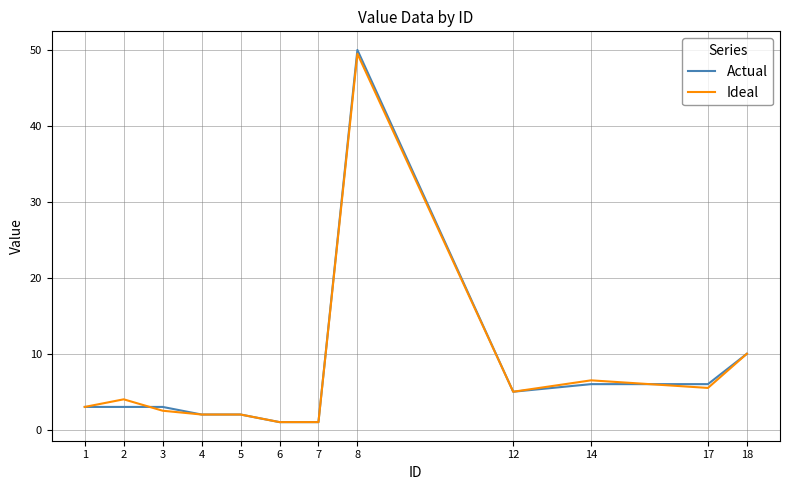

Which series has the largest total across all categories?

Actual